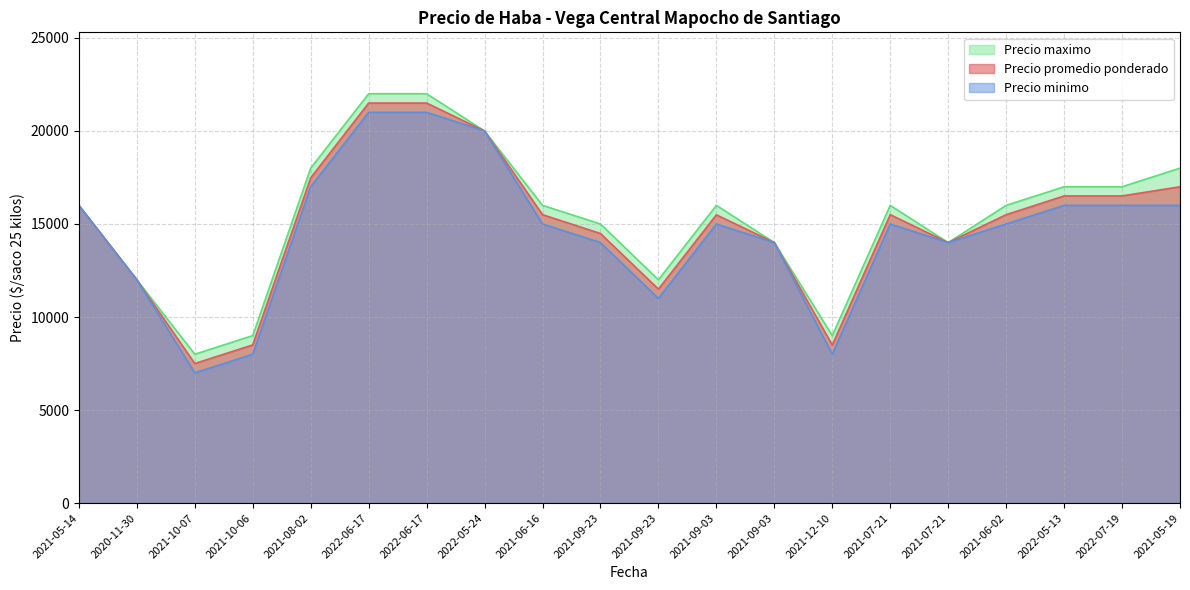

List the series in order of their overall mean, highest first.

Precio maximo, Precio promedio ponderado, Precio minimo